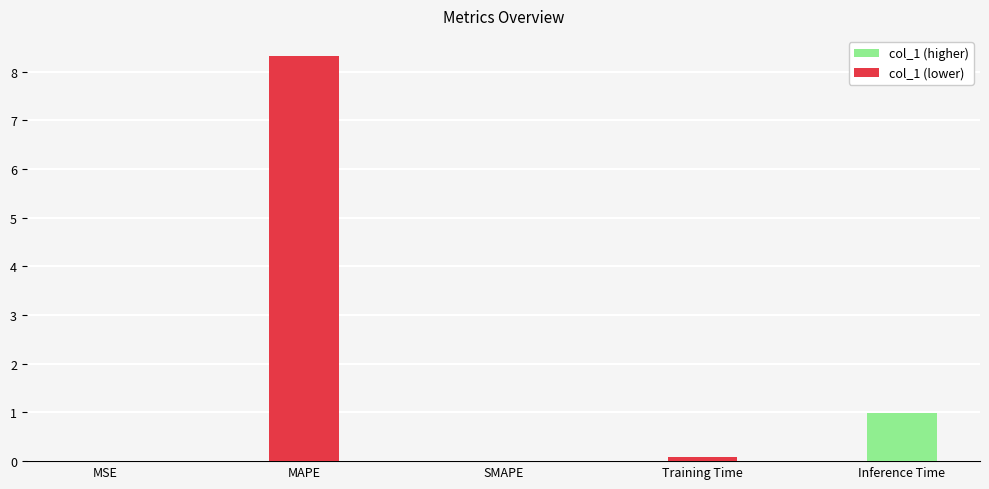

The chart shows a value of 1.0 at Inference Time. True or false?

True